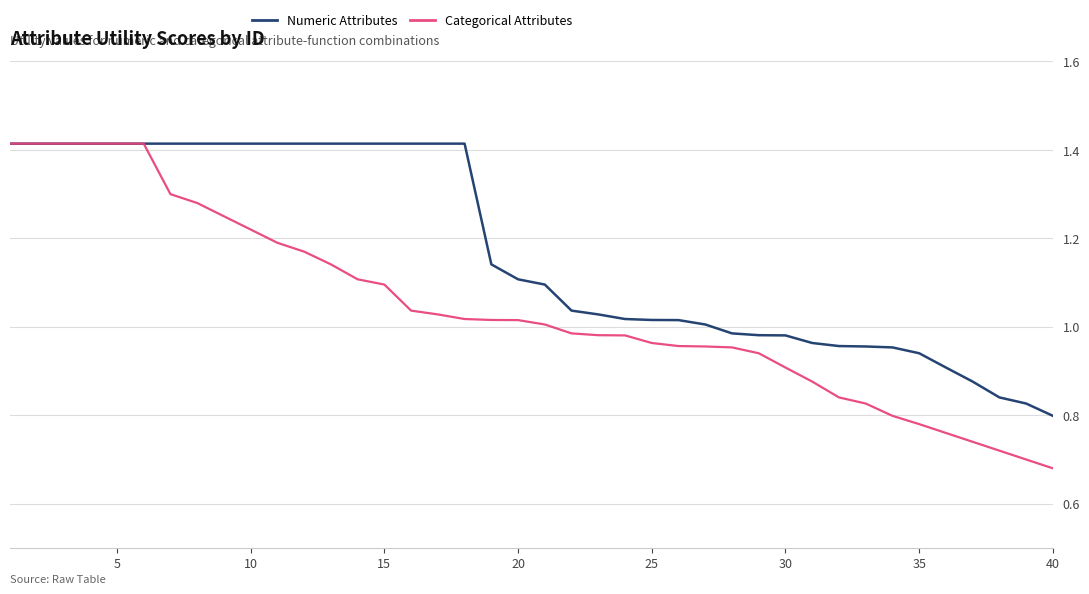

Which series has the largest range (max minus min)?

Categorical Attributes